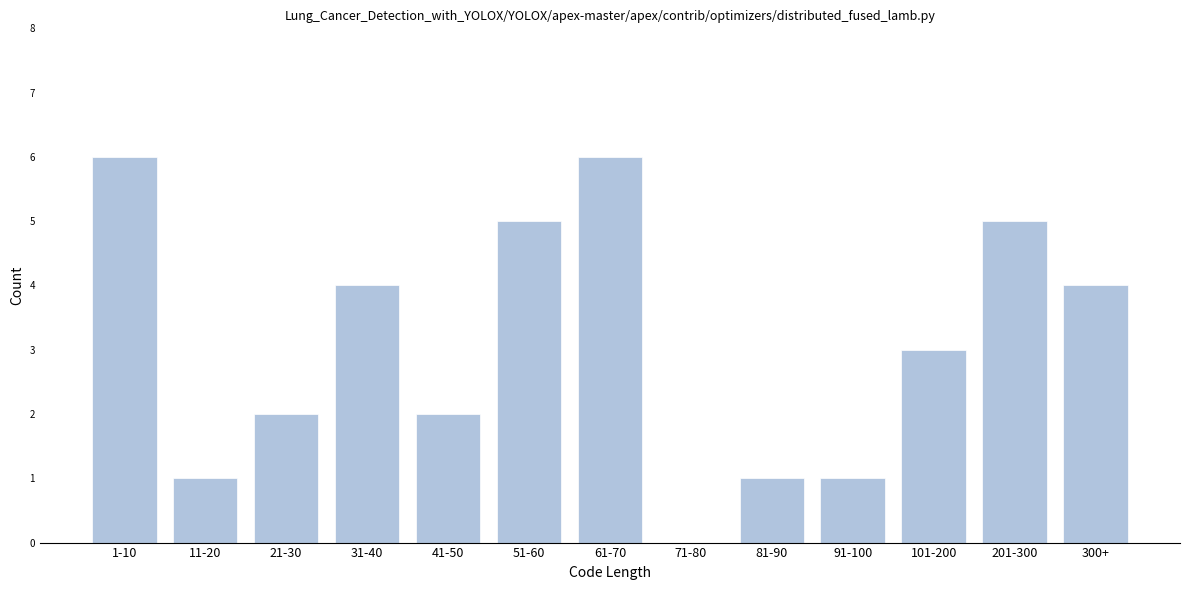

Reading left to right, what are all the values shown in this chart?

1-10=6	11-20=1	21-30=2	31-40=4	41-50=2	51-60=5	61-70=6	71-80=0	81-90=1	91-100=1	101-200=3	201-300=5	300+=4